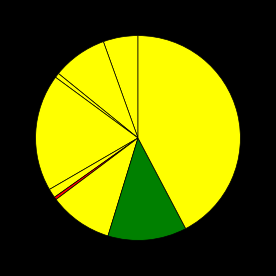

Which slice is the largest?

Theft